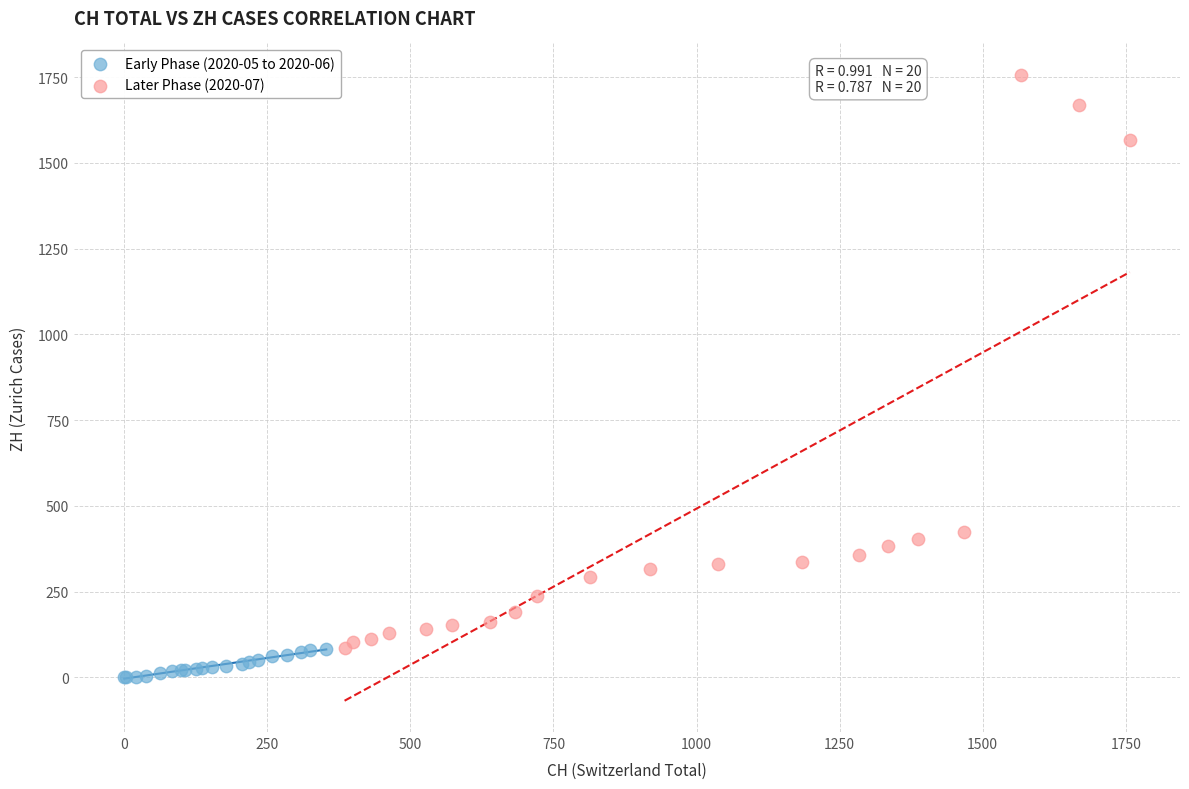

Which series has the widest spread of Y values?

Later Phase (2020-07)